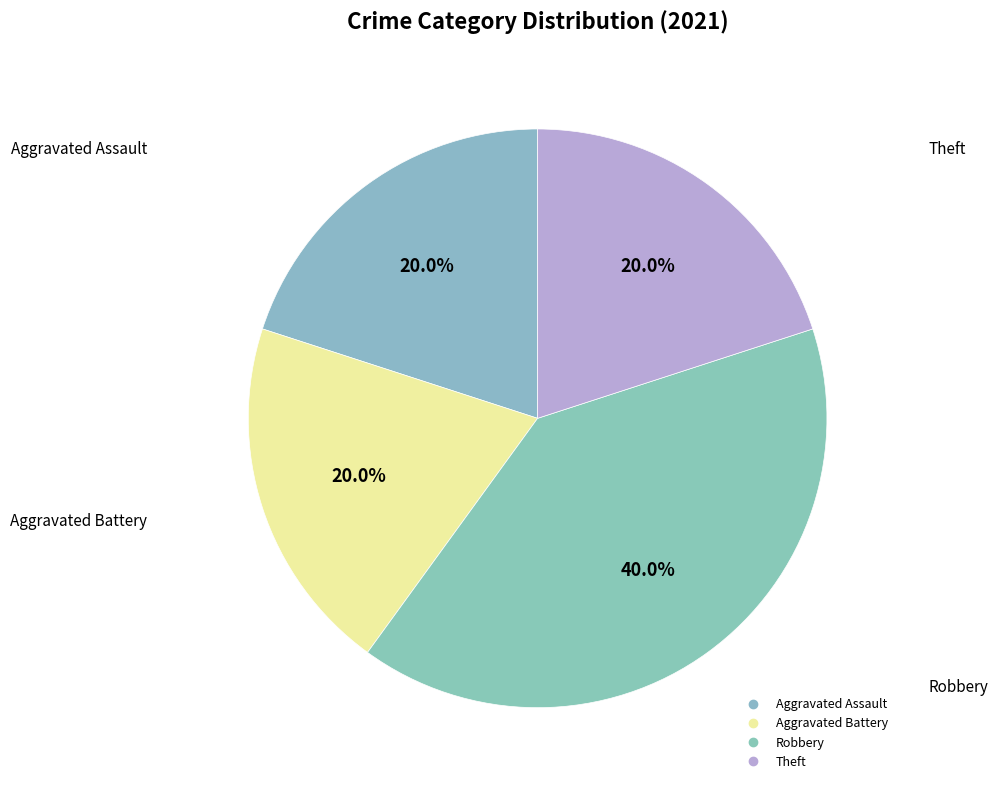

To the nearest percent, what percentage of the pie is Robbery?

40%